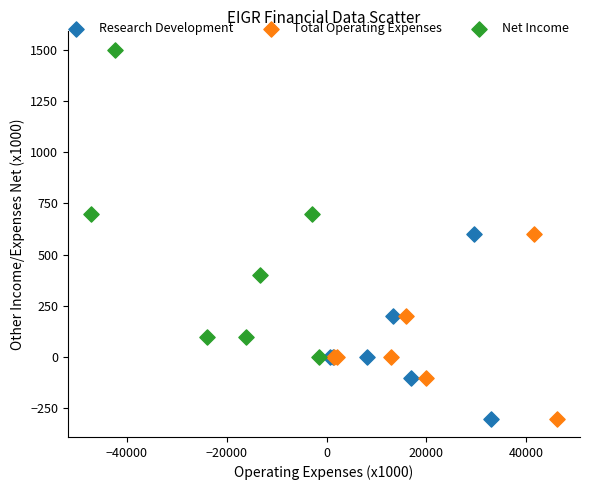

Which series contains the highest Y value?

Net Income